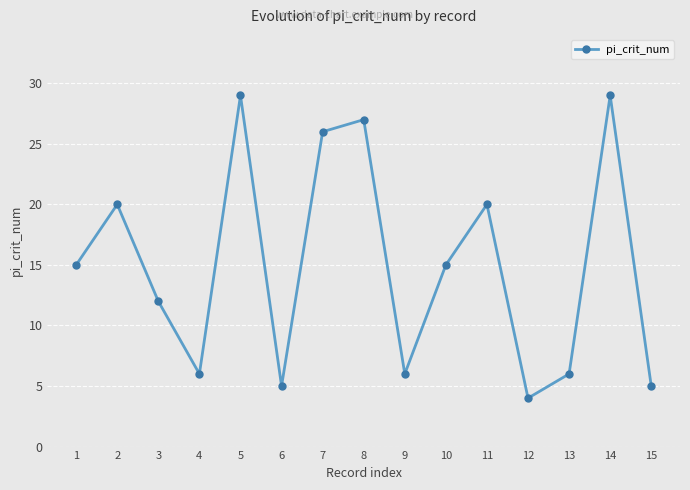

Reading left to right, list all the values displayed in this chart.

15	20	12	6	29	5	26	27	6	15	20	4	6	29	5